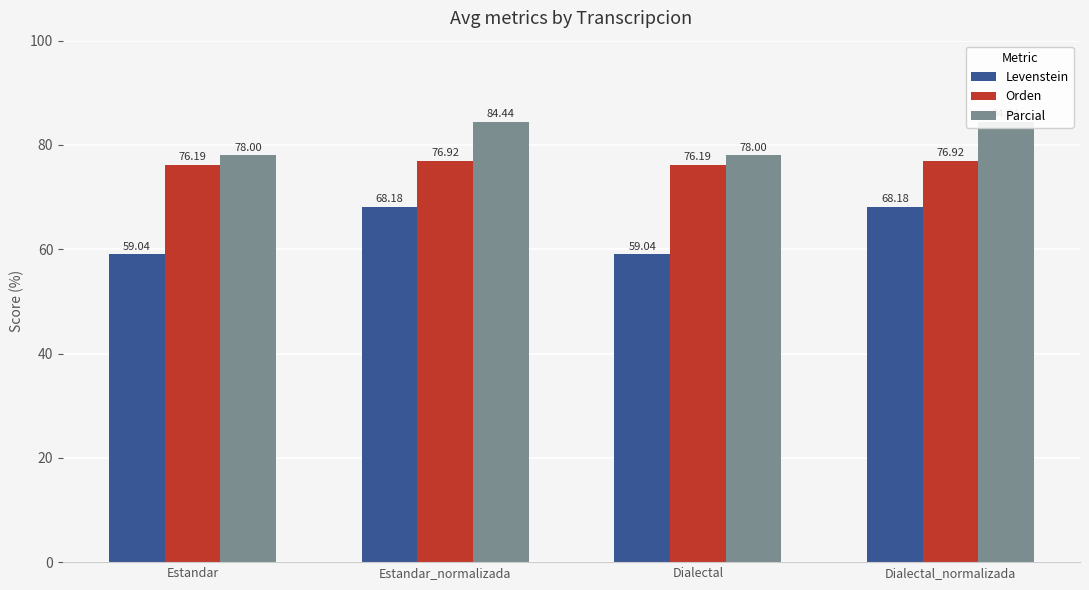

Reading left to right, list all the values displayed in this chart.

Levenstein: Estandar=59.0	Estandar_normalizada=68.2	Dialectal=59.0	Dialectal_normalizada=68.2
Orden: Estandar=76.2	Estandar_normalizada=76.9	Dialectal=76.2	Dialectal_normalizada=76.9
Parcial: Estandar=78.0	Estandar_normalizada=84.4	Dialectal=78.0	Dialectal_normalizada=84.4